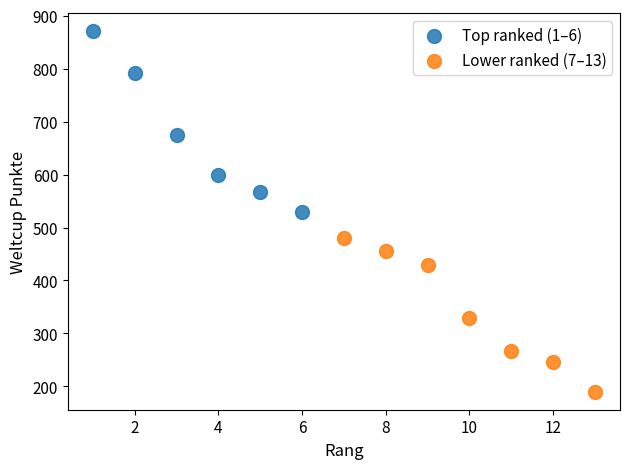

Which series contains the highest Y value?

Top ranked (1–6)